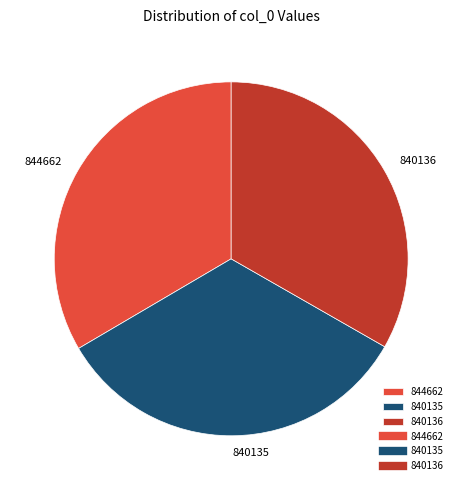

Approximately how many times larger is the value at 840136 compared to 840135?

1.0